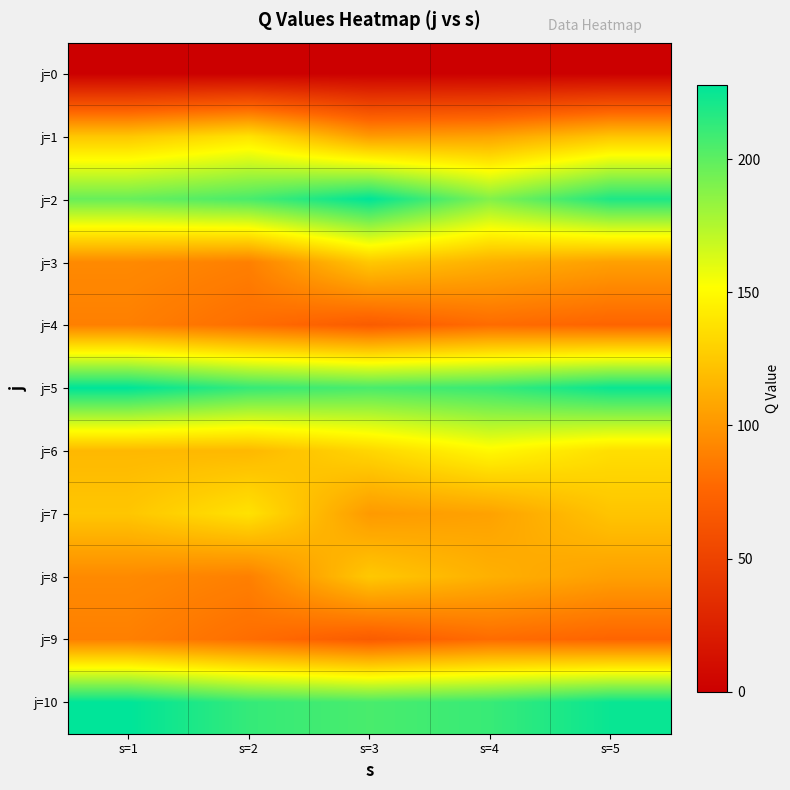

What is the spread (max minus min) of values at s=2?

212